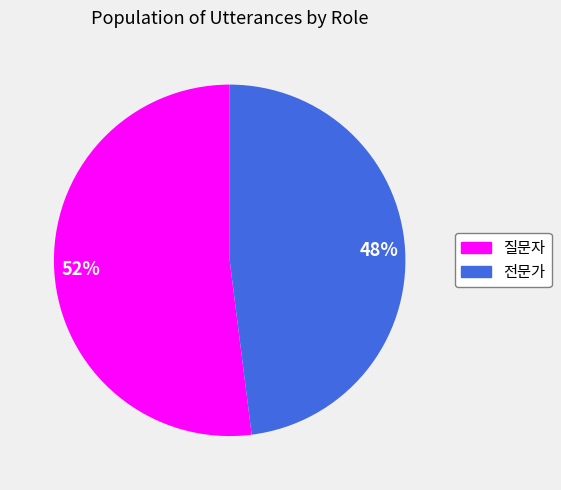

How many slices are in this pie chart?

2